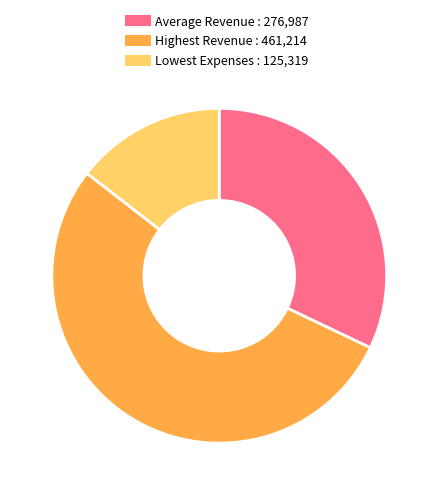

What is the smallest slice in the pie chart?

Lowest Expenses